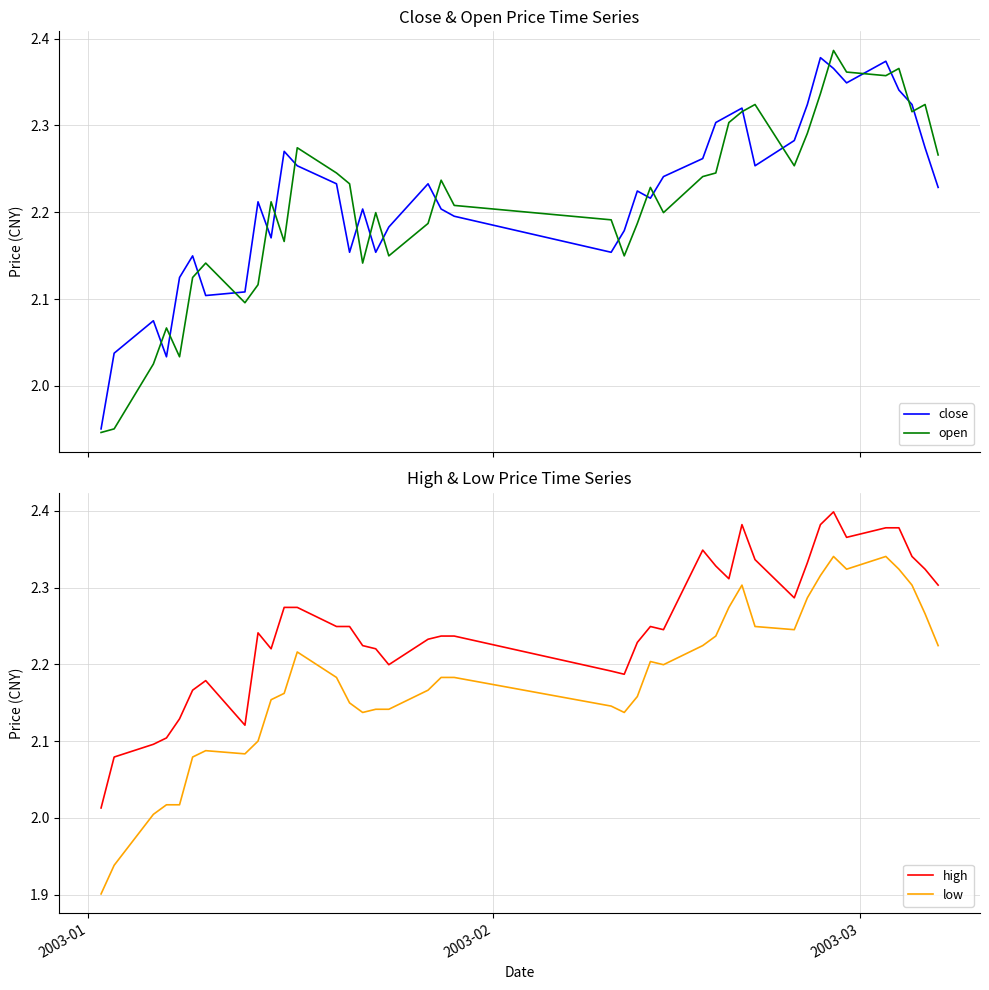

True or false: close has more than 2 interior local peaks.

True